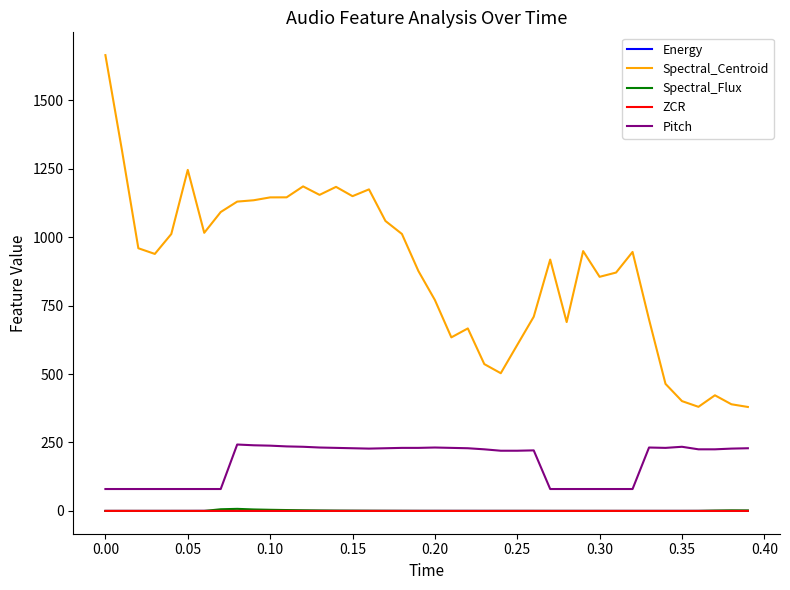

What is the maximum value for Spectral_Flux?

7.6